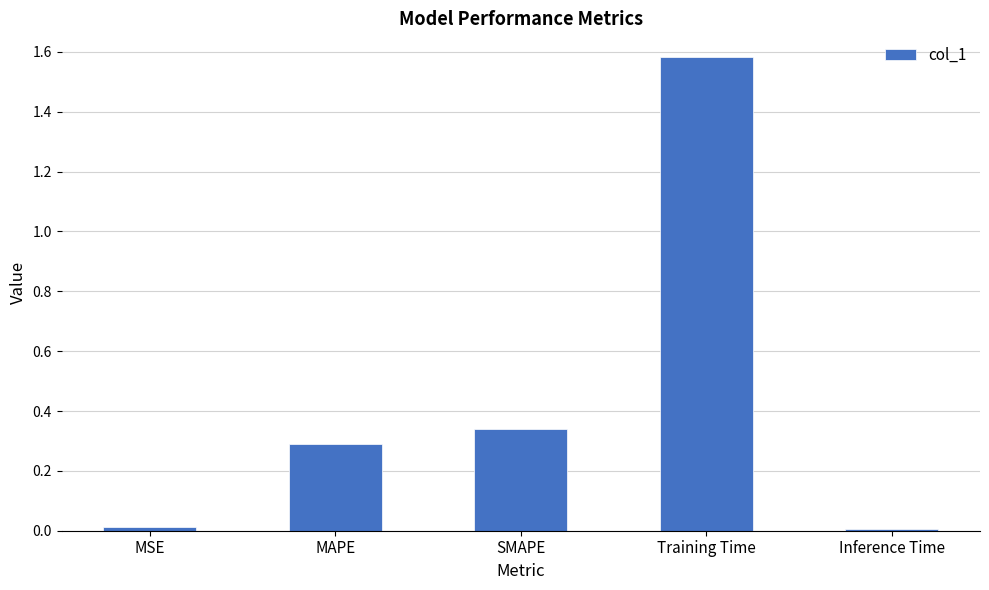

What is the label of the 5th bar from the right?

MSE